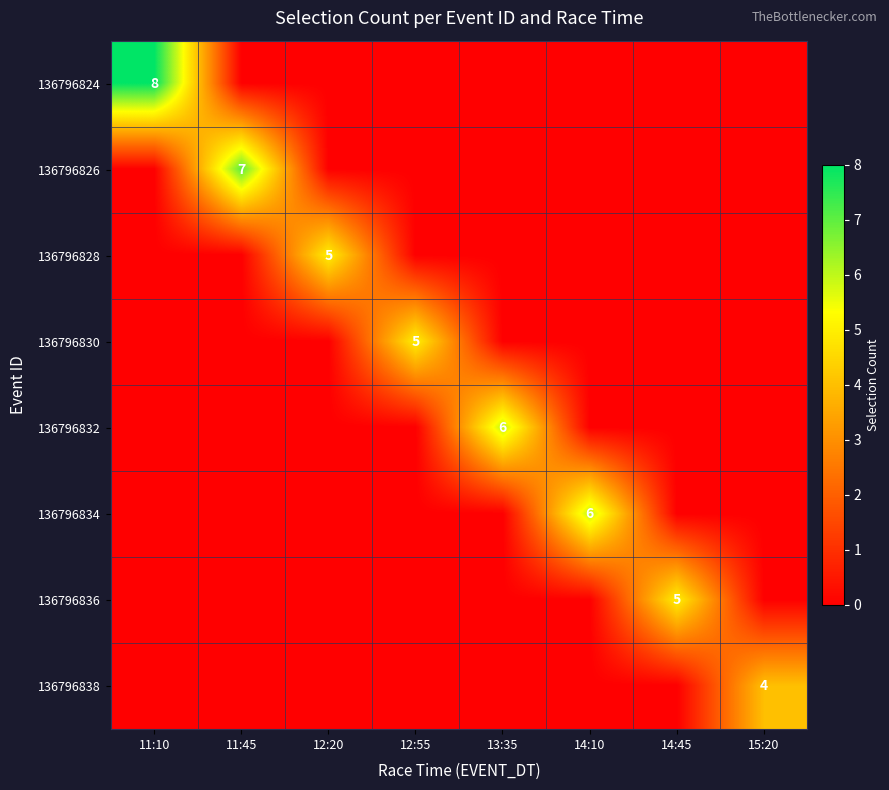

What is the difference between the highest and lowest values at 11:10?

8